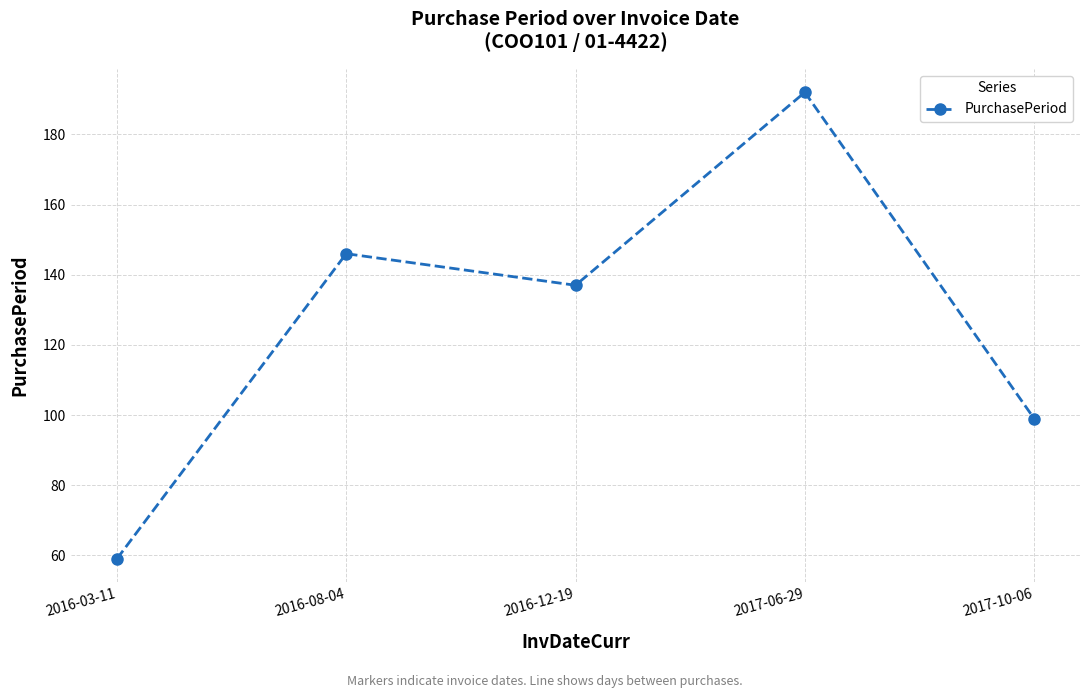

Which has a higher value, 2017-10-06 or 2016-12-19?

2016-12-19